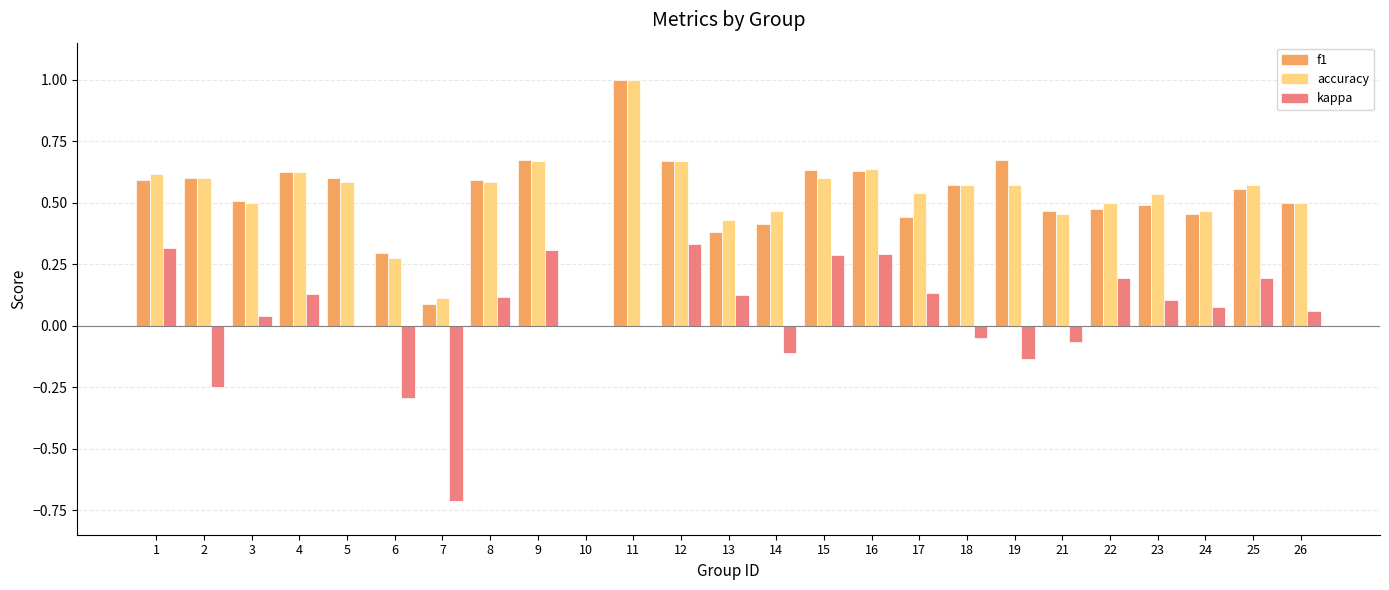

How many values in the accuracy series exceed 0?

24